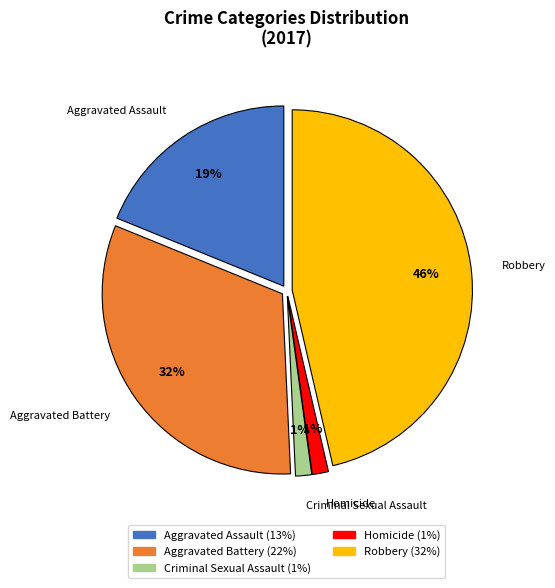

Combined, do Homicide and Robbery account for over 50%?

No